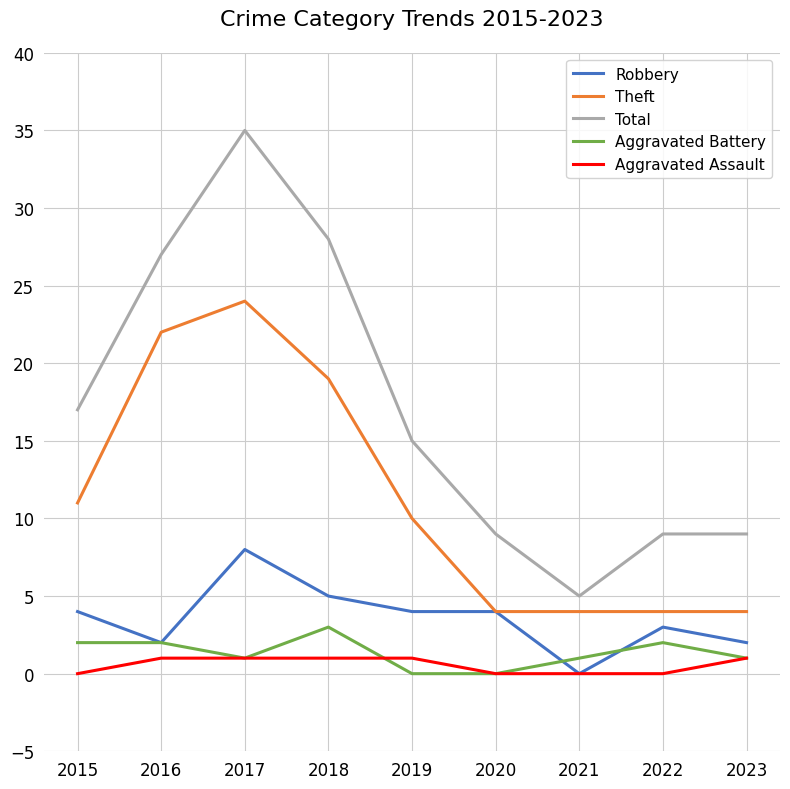

Is the value of Robbery at 2019 greater than the value of Aggravated Battery at 2018?

Yes